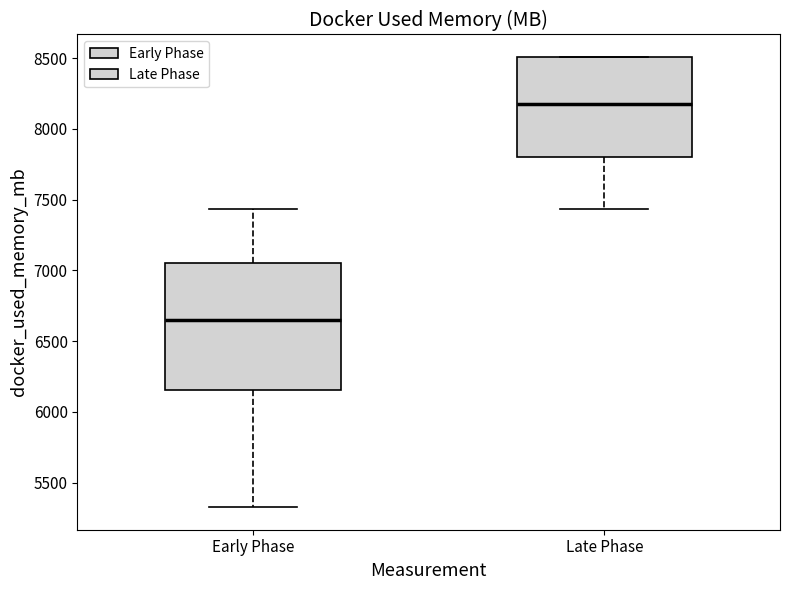

Reading left to right, transcribe this box plot: for each box, give where its median line is, the range the box spans, and where its two whiskers end, as read against the y-axis. The values are not printed on the chart, so give them approximately, as read against the axis.

Early Phase: median 6650, box 6150 to 7050, whiskers 5350 to 7450
Late Phase: median 8150, box 7800 to 8500, whiskers 7450 to 8500